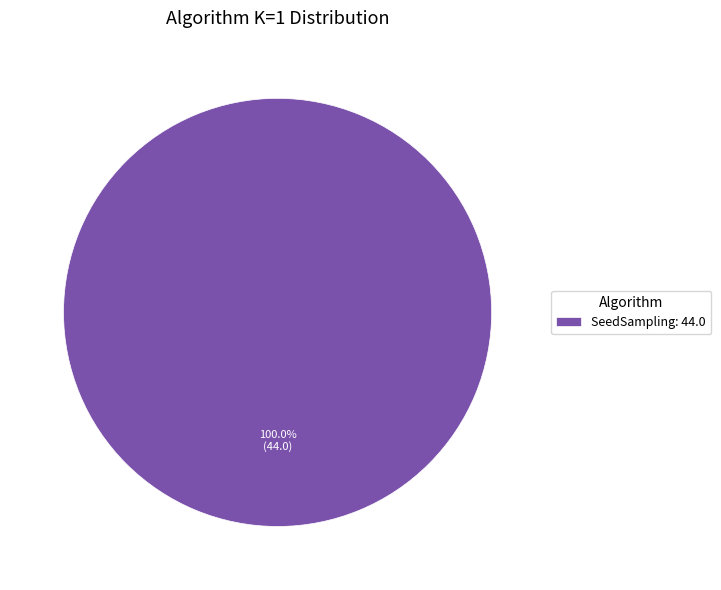

How many segments does this pie chart have?

1